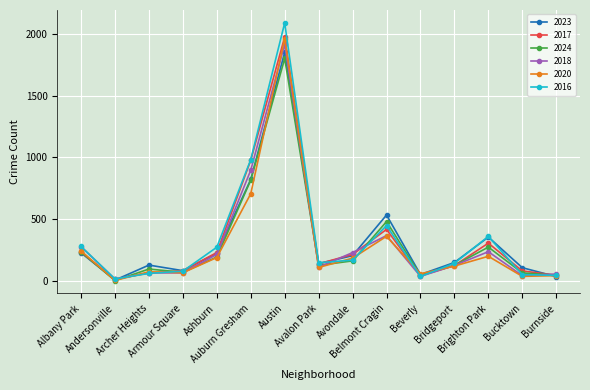

Which series has the largest range (max minus min)?

2016